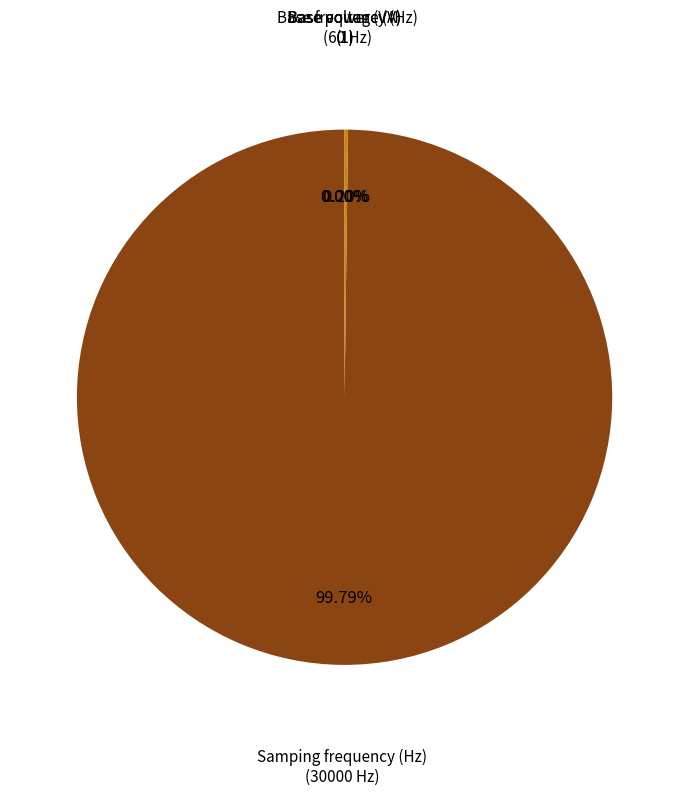

Which slice represents more than half of the pie?

Samping frequency (Hz)